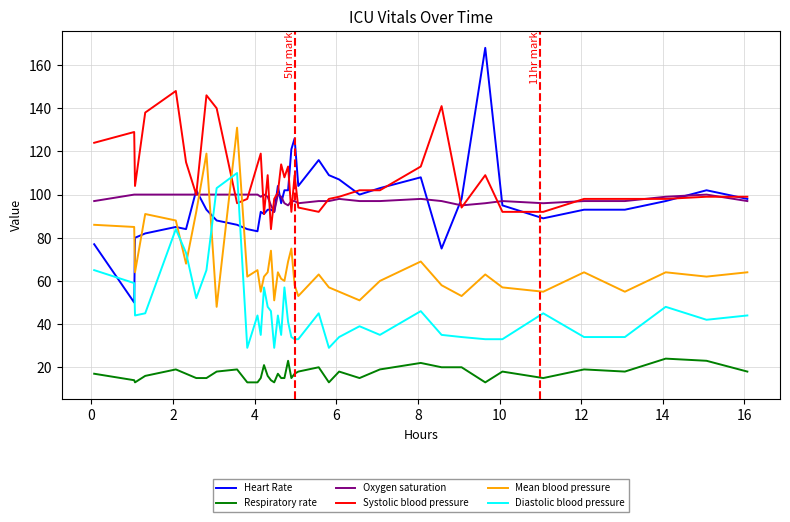

What is the sum of all Respiratory rate values?

683